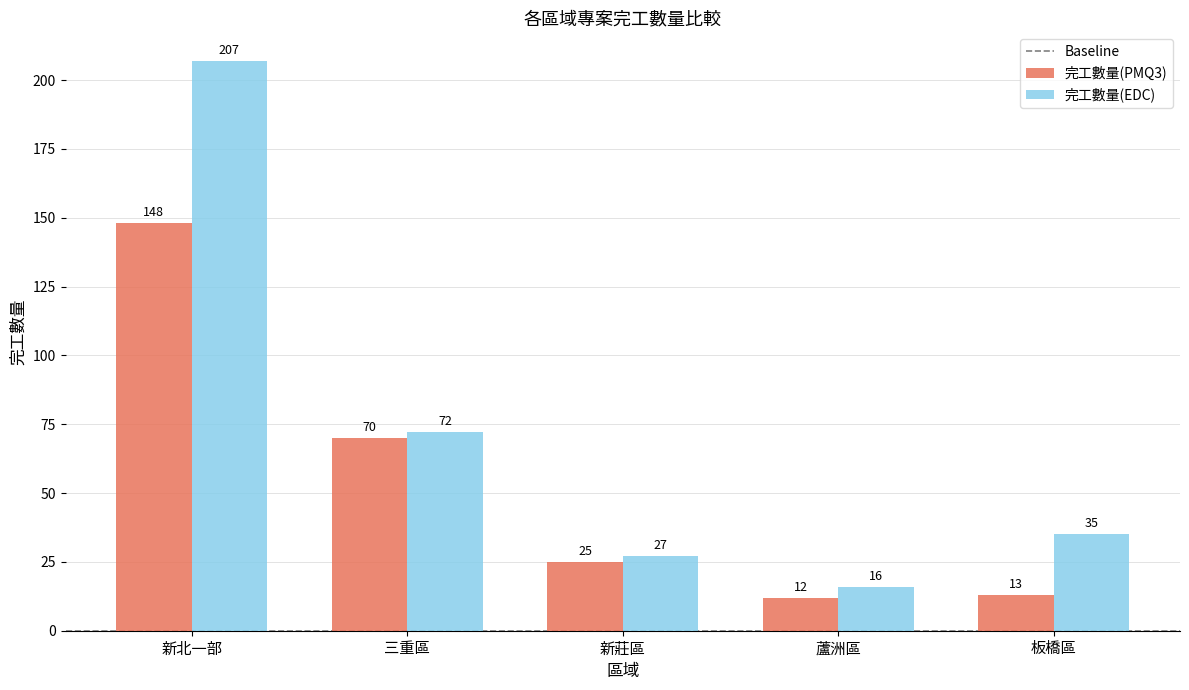

What is the difference between the 完工數量(EDC) values at 三重區 and 新北一部?

135